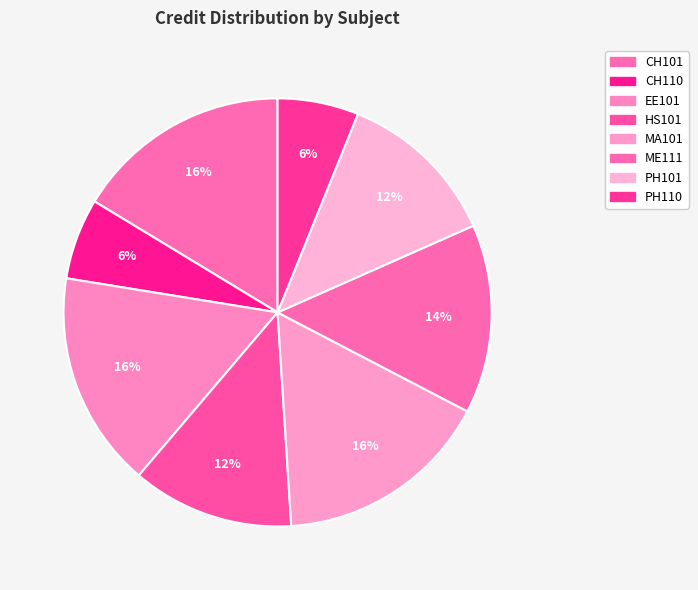

How many segments does this pie chart have?

8